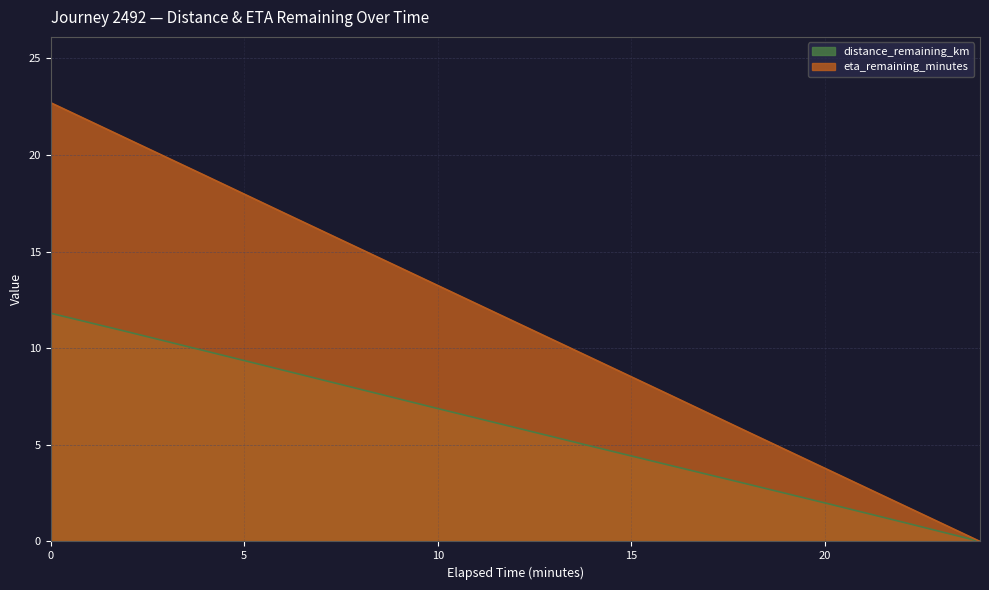

Rank the series by their average value, from lowest to highest.

distance_remaining_km, eta_remaining_minutes